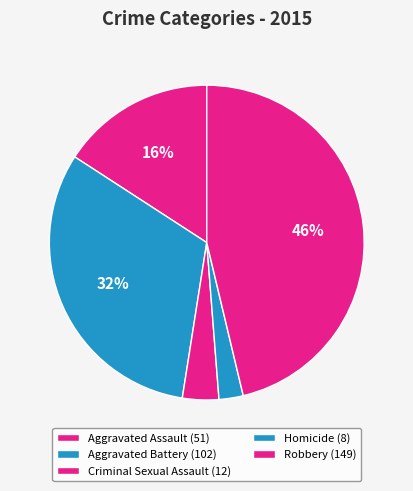

What percentage is NOT represented by Criminal Sexual Assault?

96.3%